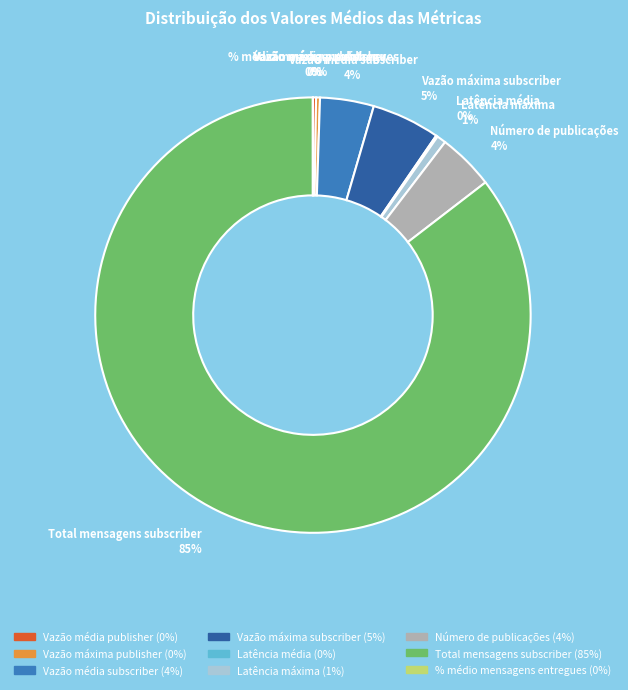

Is the sum of Latência máxima and Número de publicações greater than half?

No